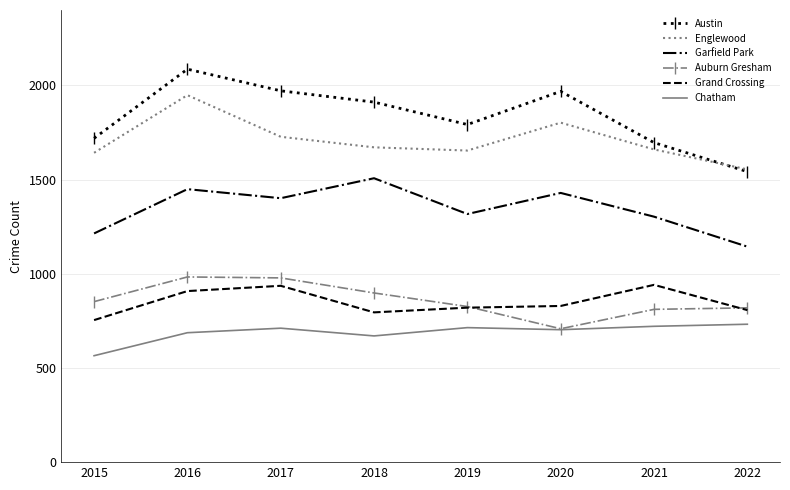

True or false: Garfield Park and Chatham cross at least once.

False